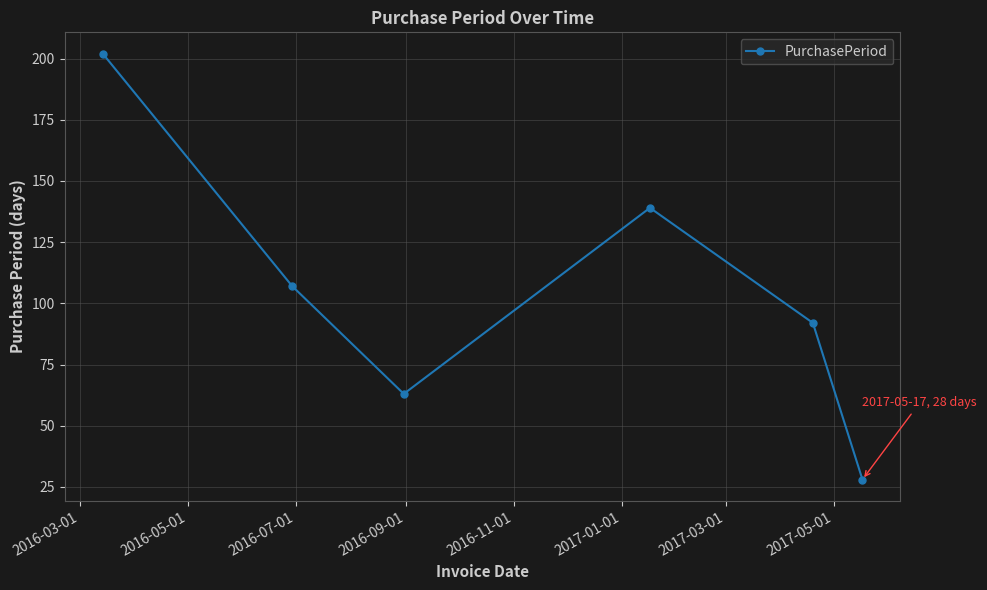

What is the value of the 6th point from the left?

28